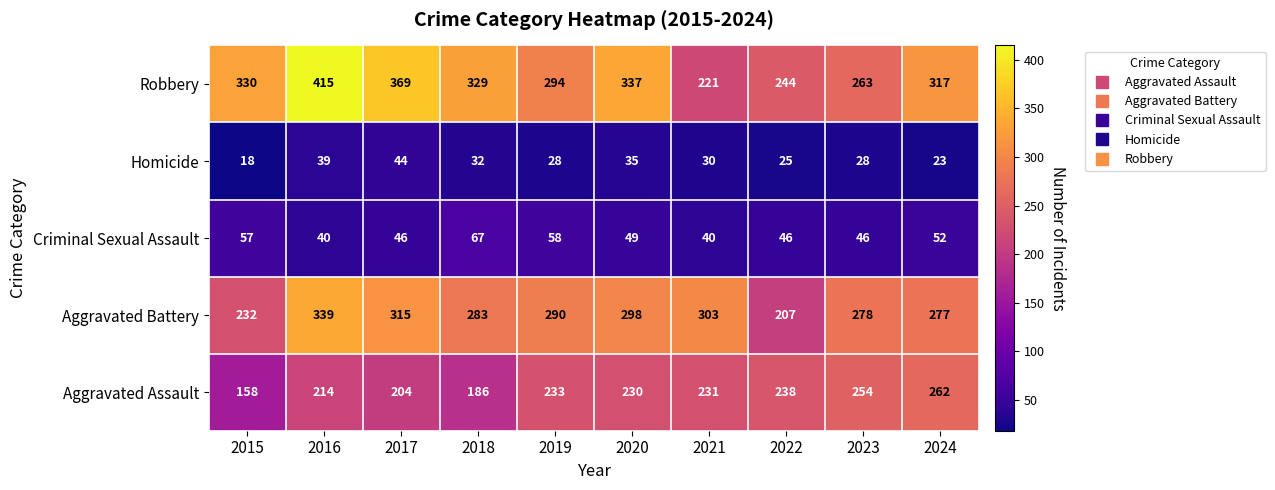

Which category has the highest value across all series?

2016